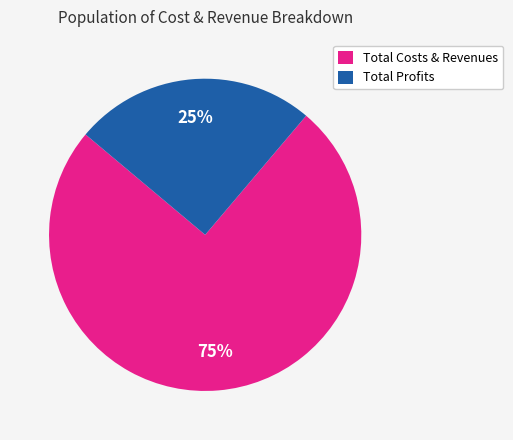

How many slices are in this pie chart?

2